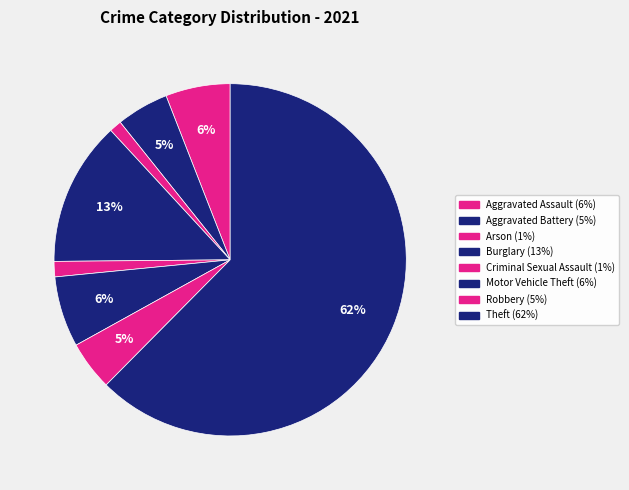

The Theft slice represents 62% of the pie. True or false?

True